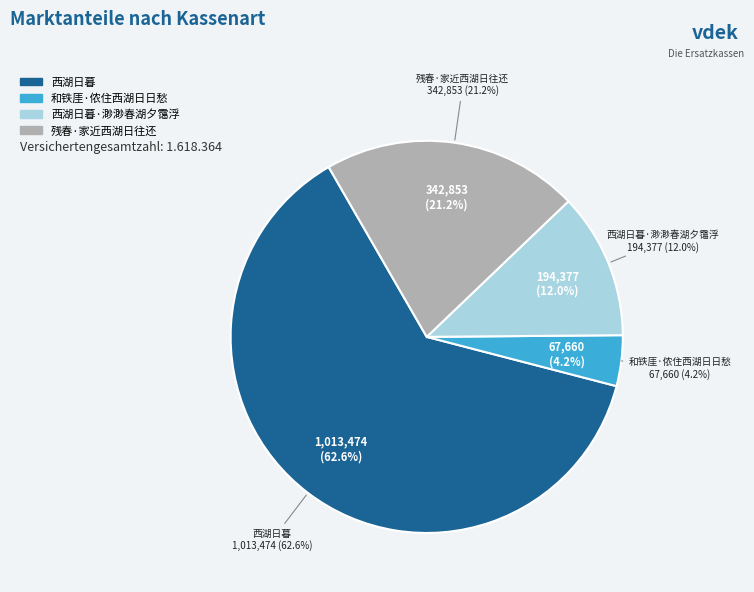

What is the smallest slice in the pie chart?

和铁厓·侬住西湖日日愁